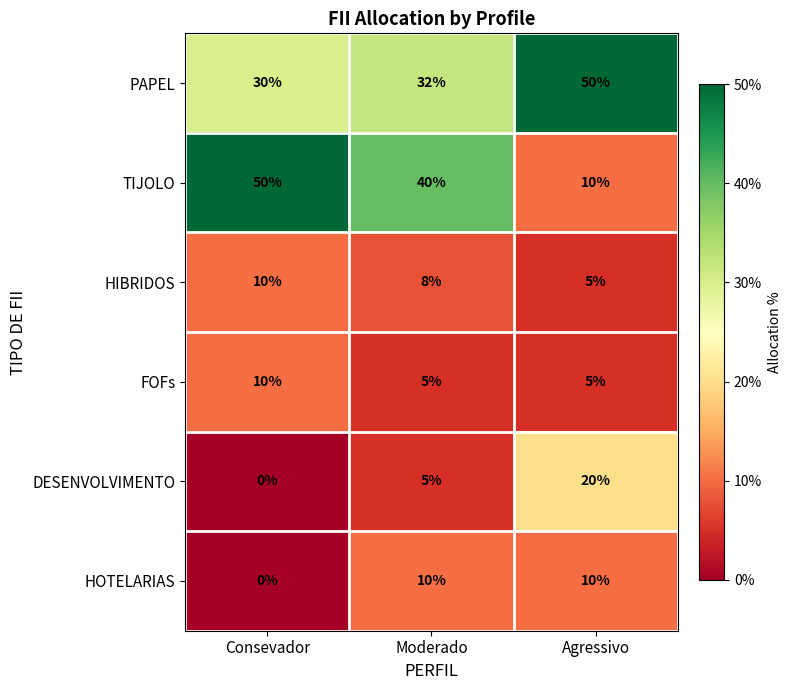

What is the average value of the TIJOLO series?

33